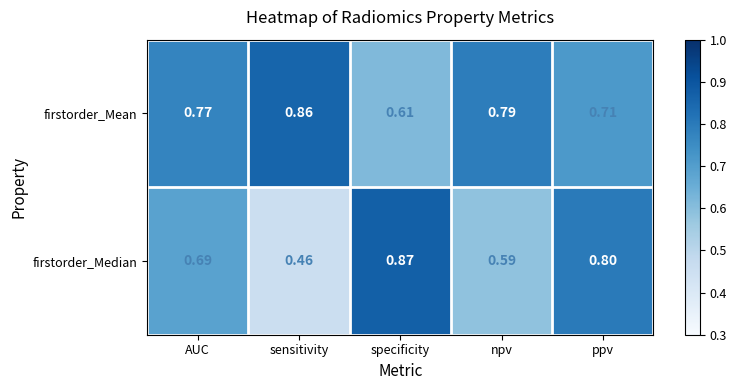

Which series has the largest total across all categories?

firstorder_Mean